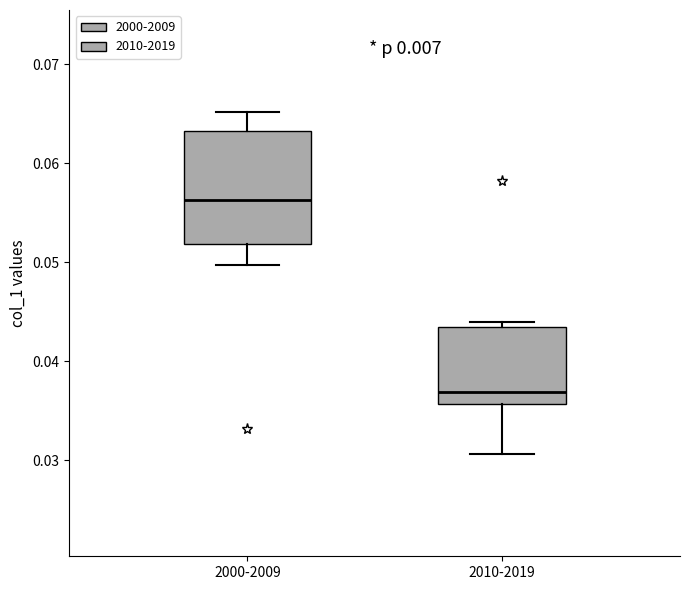

Where does the lower whisker of the box for 2010-2019 end on the y-axis? The values are not printed on the chart, so give them approximately, as read against the axis.

0.031